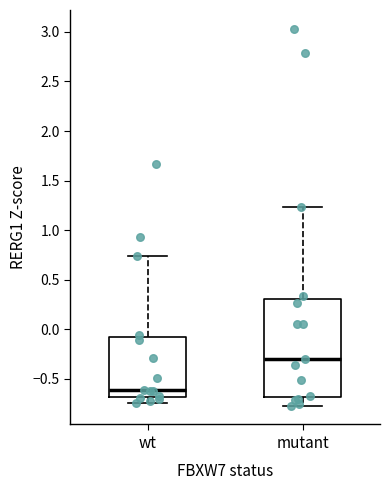

Reading left to right, read every box against the y-axis: the position of its median line, the range the box covers, and the ends of its whiskers. The values are not printed on the chart, so give them approximately, as read against the axis.

wt: median -0.60, box -0.70 to -0.10, whiskers -0.75 to 0.75
mutant: median -0.30, box -0.70 to 0.30, whiskers -0.75 to 1.25